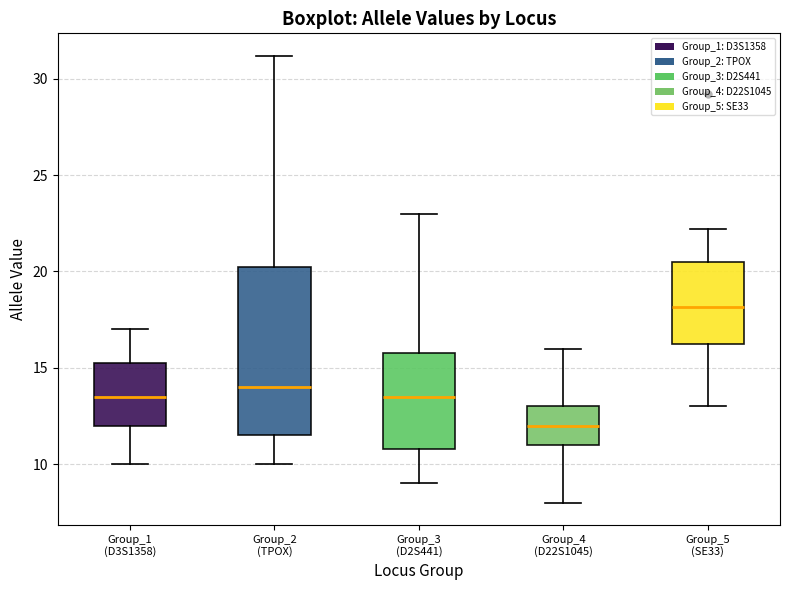

Which box is the tallest, from its lower edge to its upper edge?

Group_2 (TPOX)